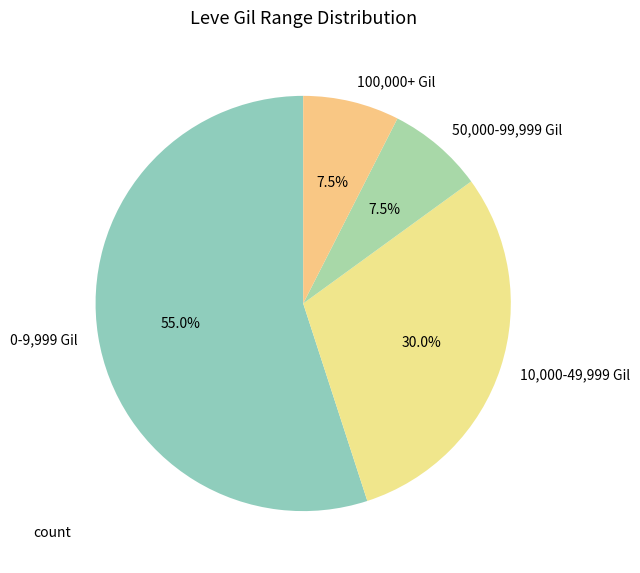

How many segments does this pie chart have?

4